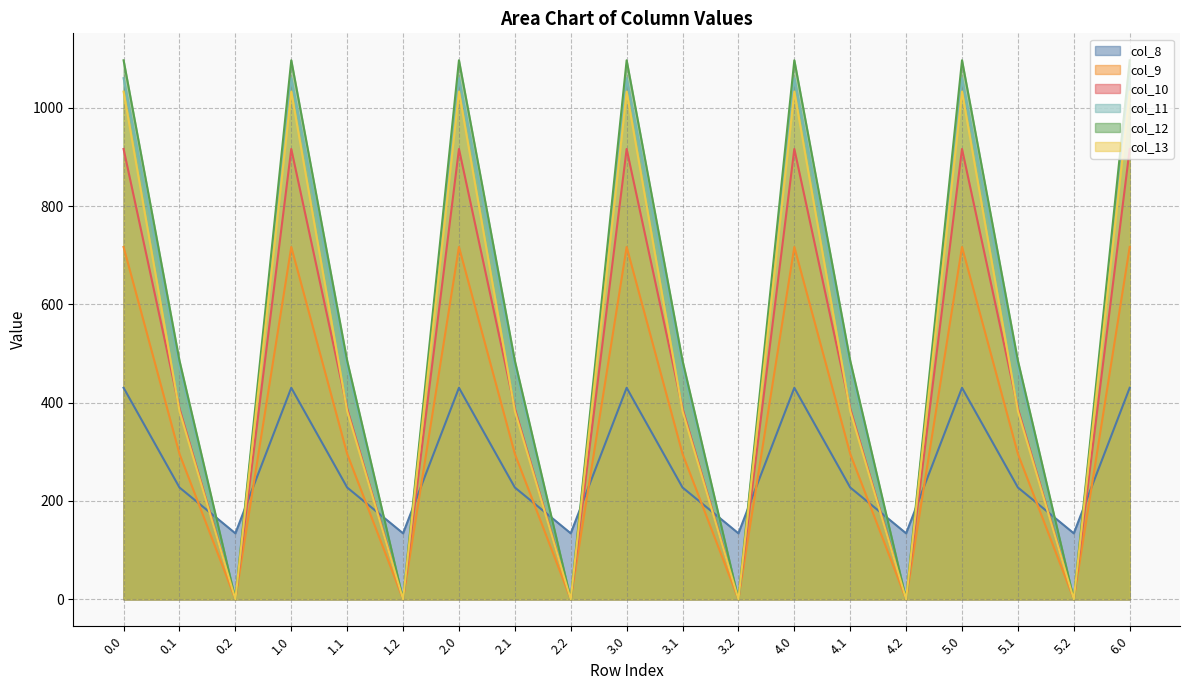

Rank the series at 1.1 from highest to lowest value.

col_12, col_11, col_10, col_13, col_9, col_8